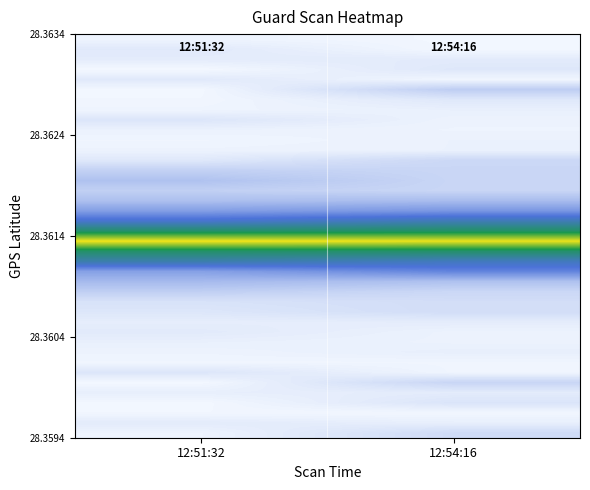

What is the greatest value displayed?

1.0